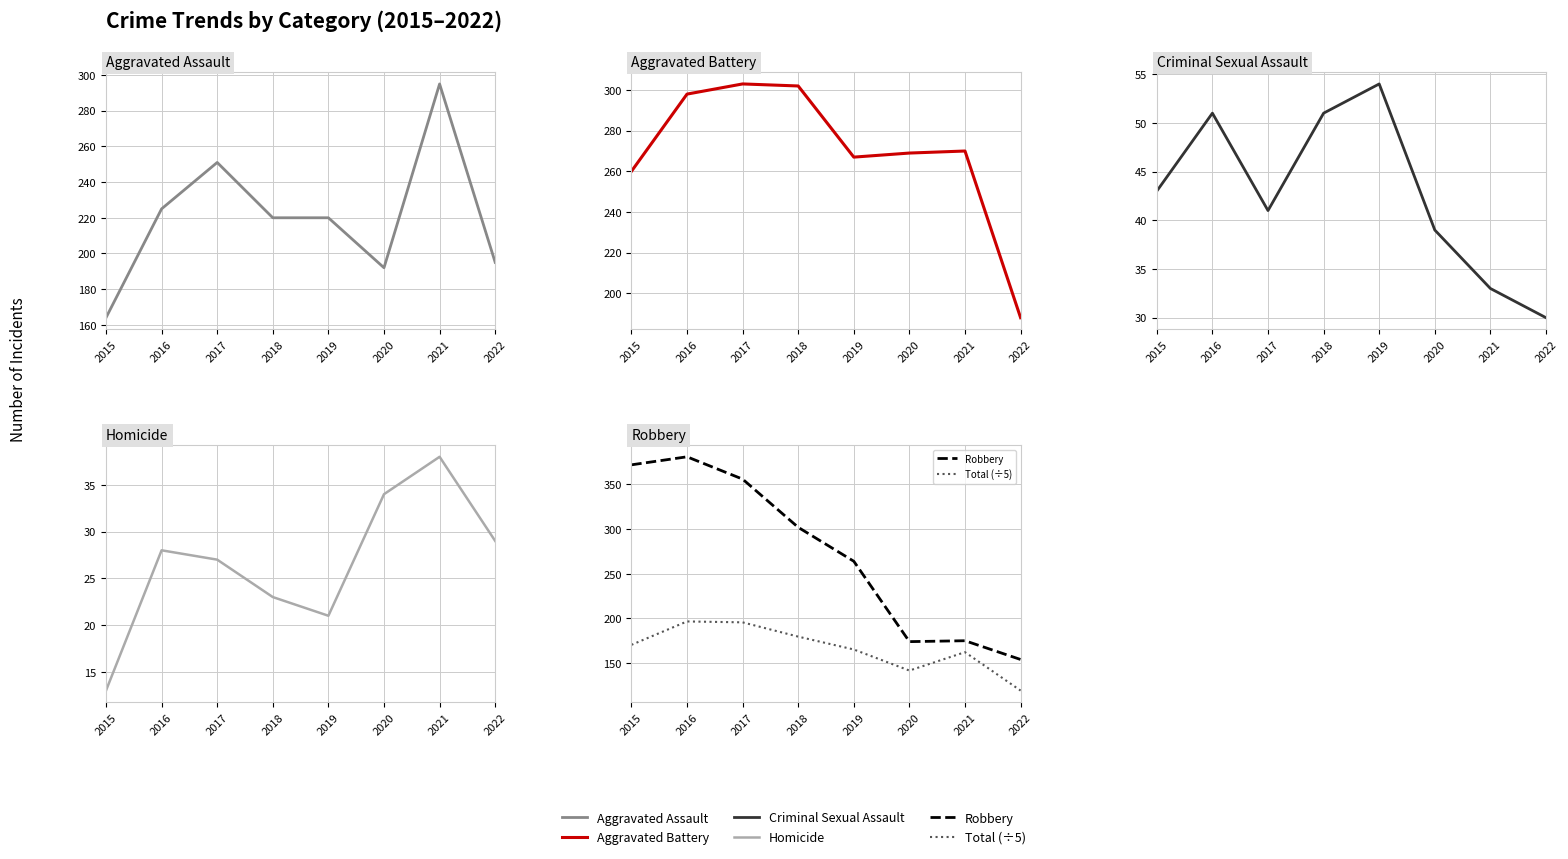

Where does the Criminal Sexual Assault series first go above 43?

2016